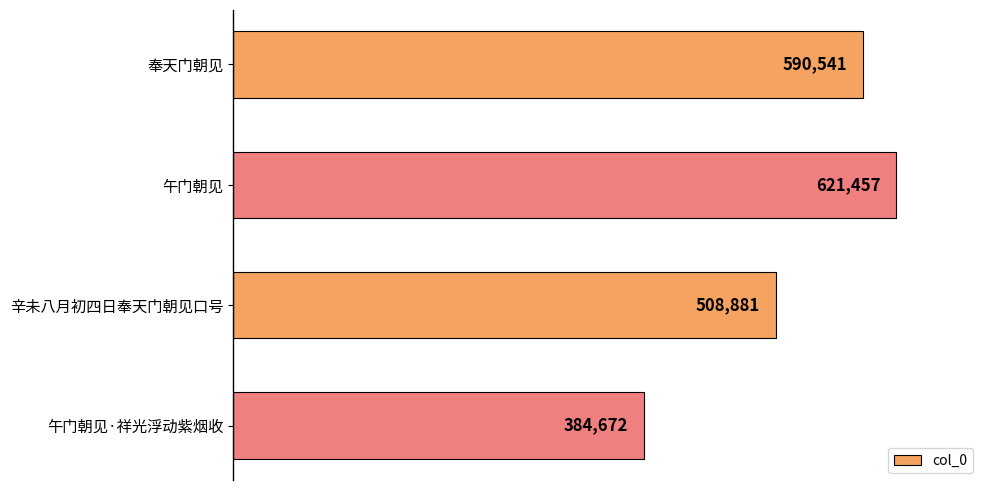

Reading top to bottom, what are all the values shown in this chart?

590541	621457	508881	384672